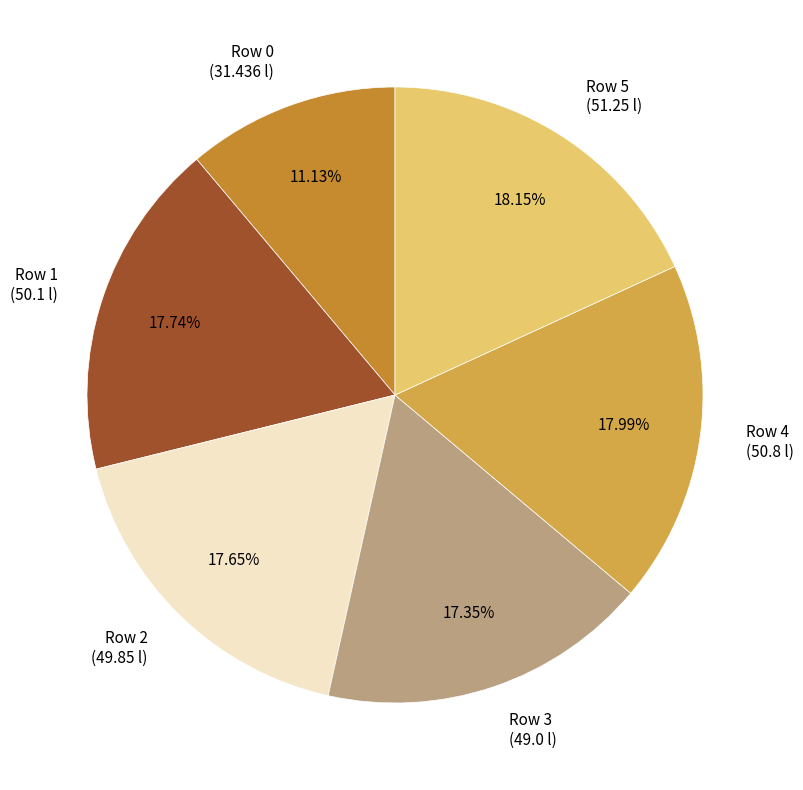

To the nearest percent, what is the difference between the largest and smallest slice percentages?

7%